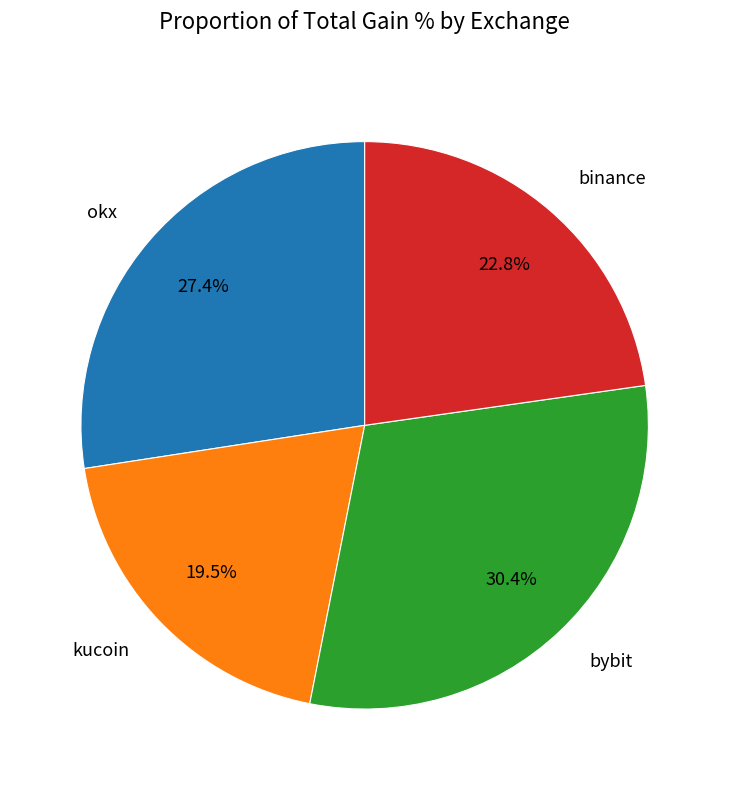

What is the largest slice in the pie chart?

bybit